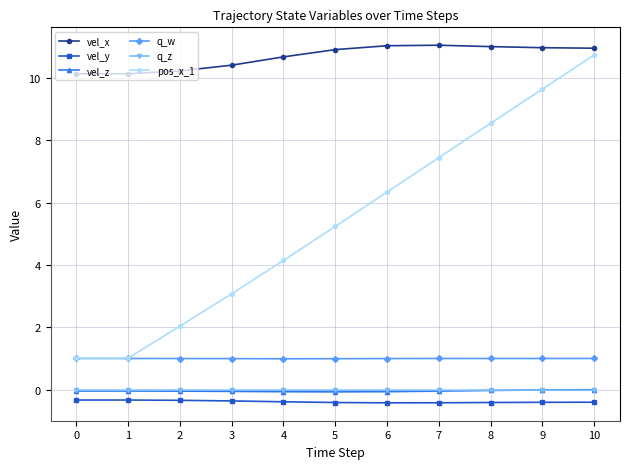

What are all the series names shown in the legend?

vel_x, vel_y, vel_z, q_w, q_z, pos_x_1